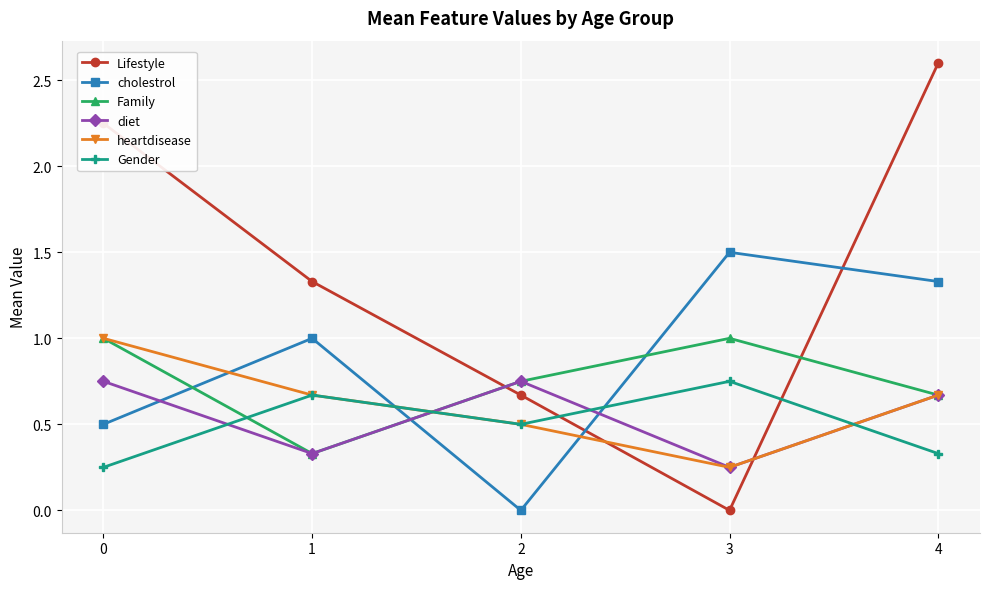

At which category is the sum across all series the highest?

4